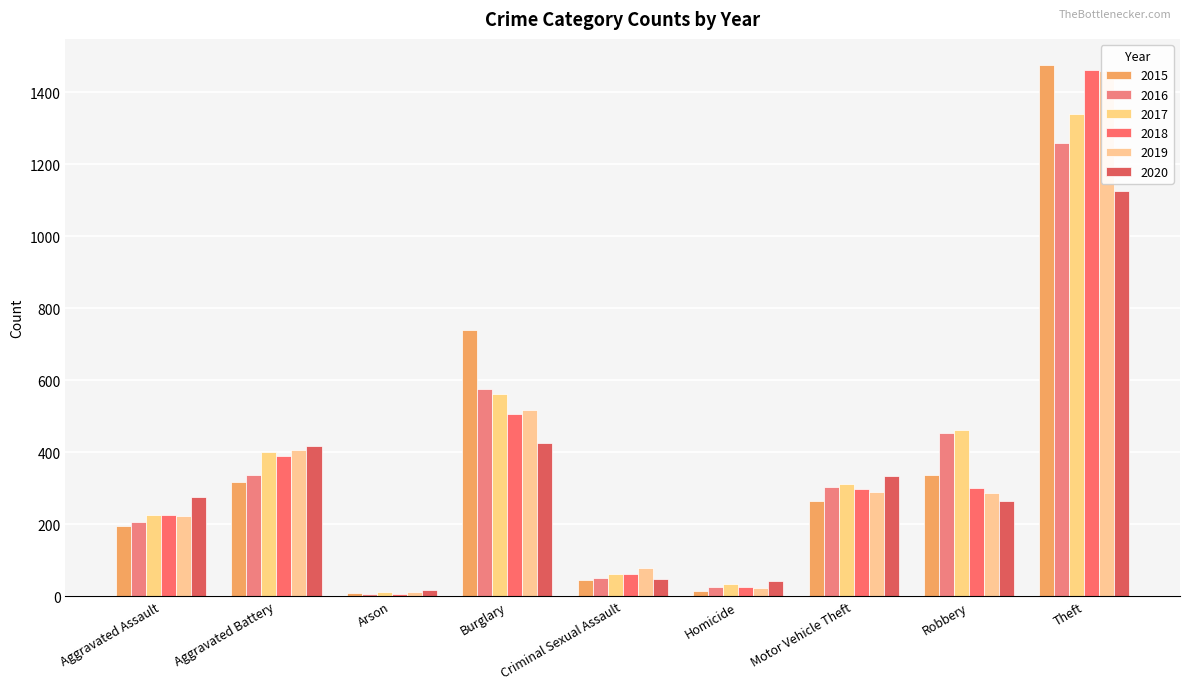

What is the highest value of the 2015 series?

1474